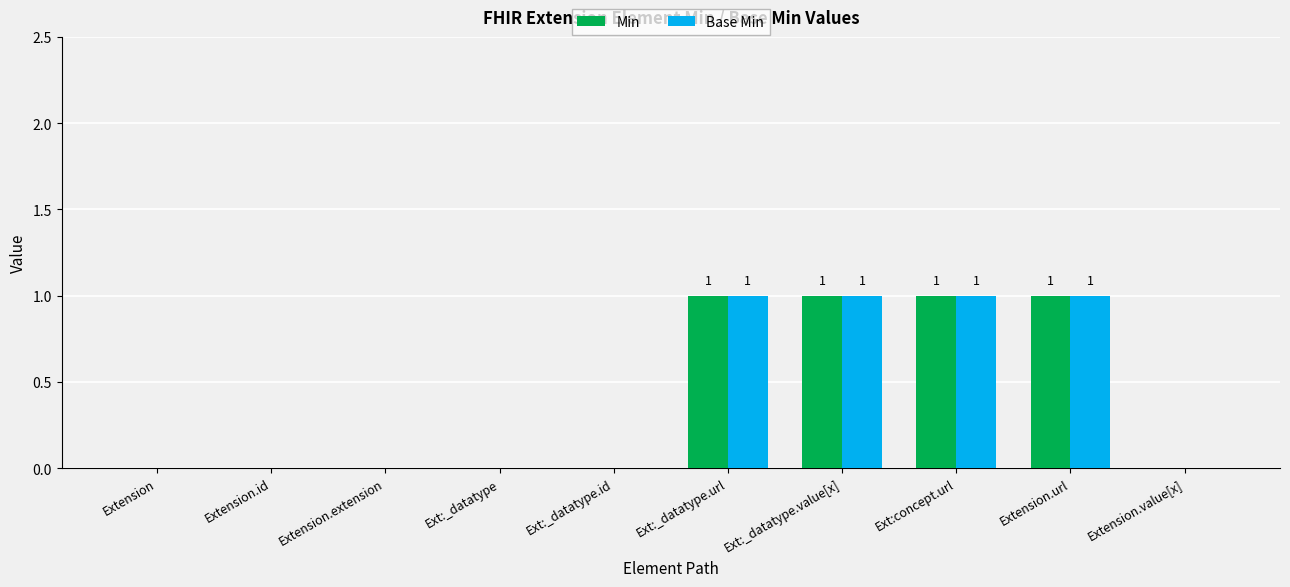

Does the chart contain stacked bars?

No